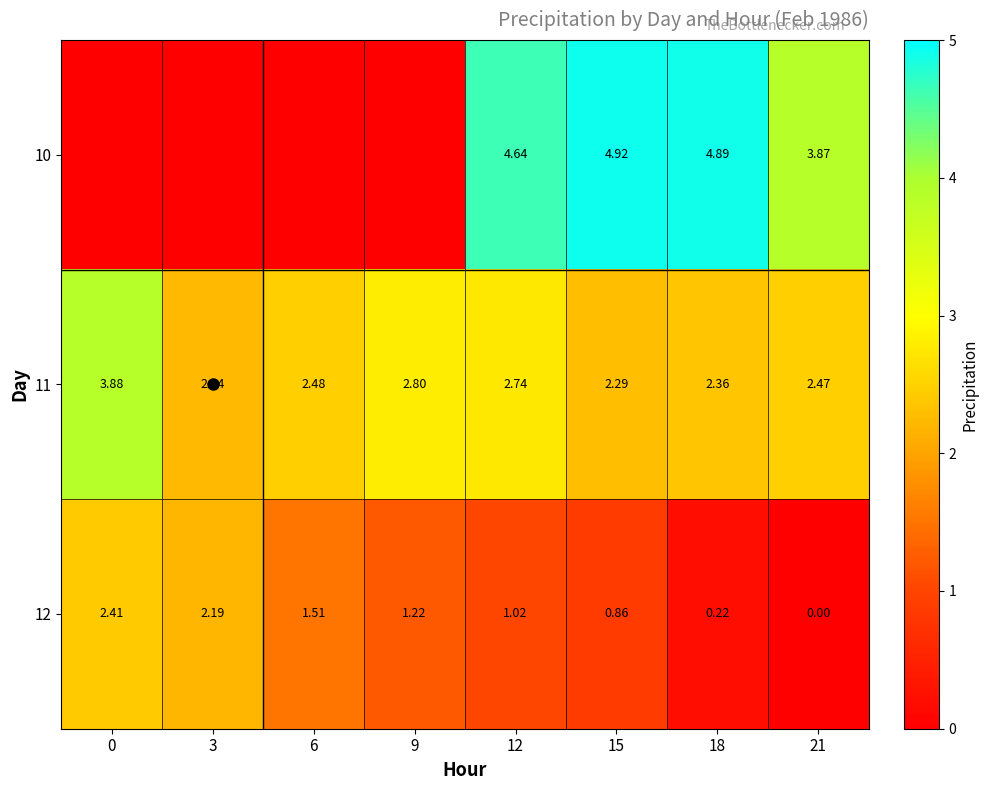

The value of 12 at 15 is 0.9. True or false?

True